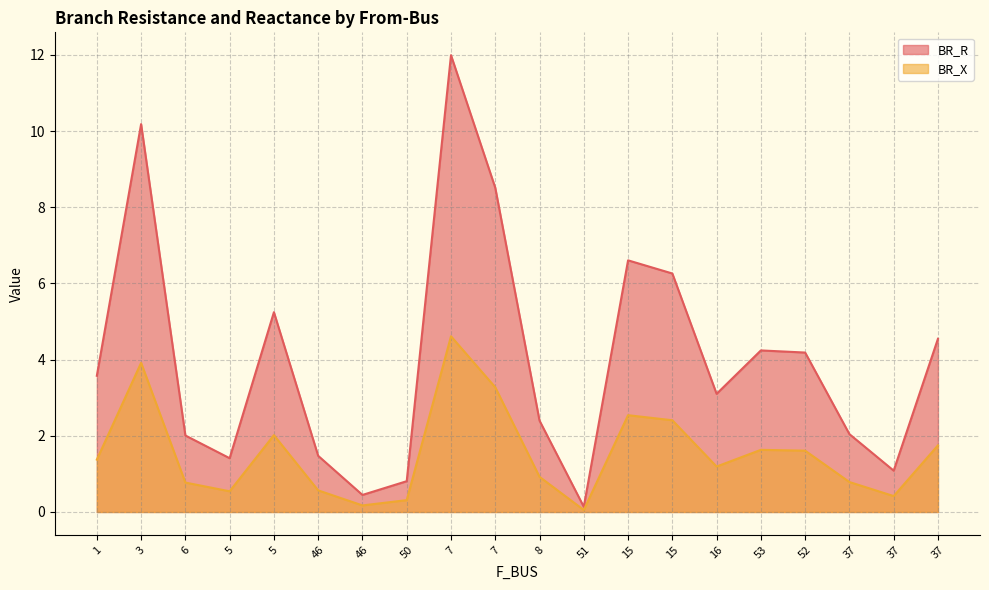

At which label is BR_X closest to 2?

5